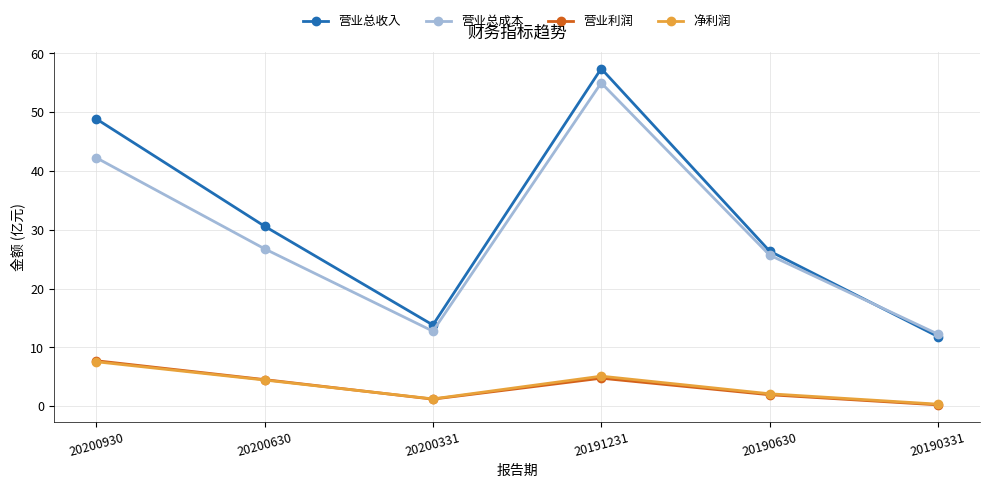

At which label is 营业利润 closest to 3?

20190630